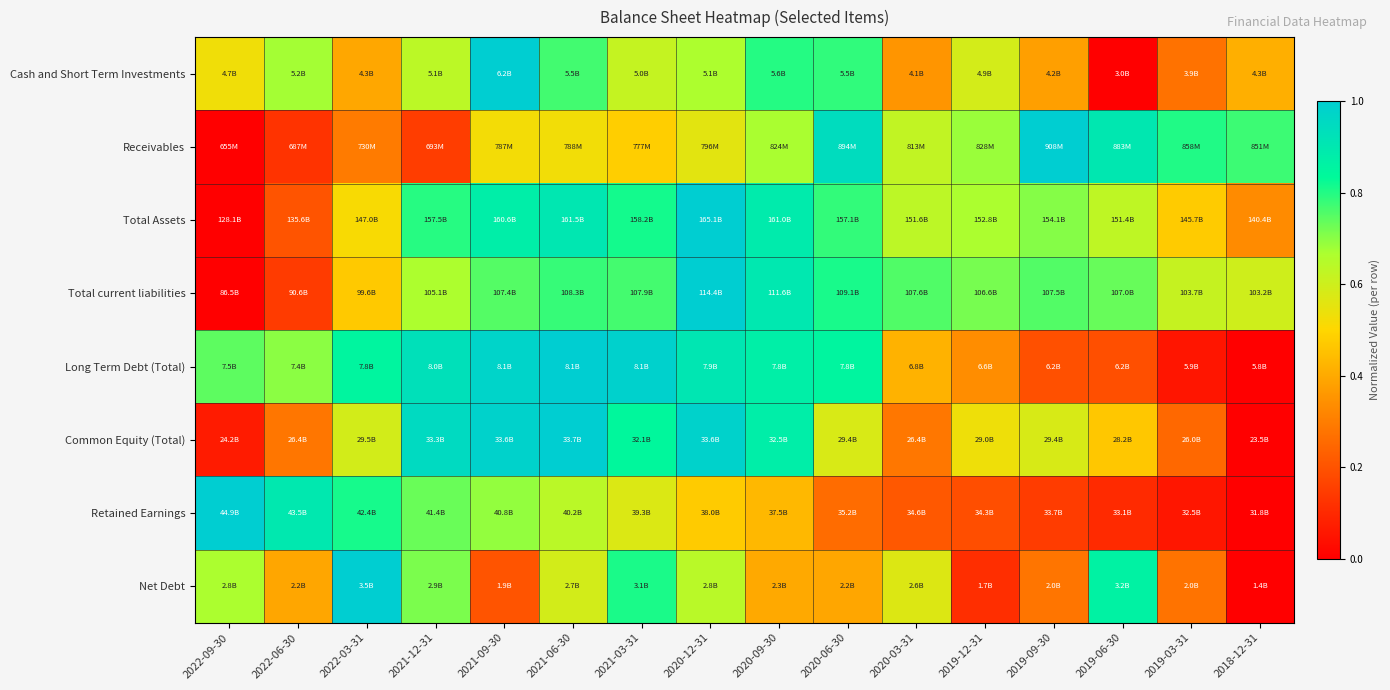

Reading left to right, list all the values displayed in this chart.

Cash and Short Term Investments: 2022-09-30=0.5	2022-06-30=0.7	2022-03-31=0.4	2021-12-31=0.6	2021-09-30=1.0	2021-06-30=0.8	2021-03-31=0.6	2020-12-31=0.7	2020-09-30=0.8	2020-06-30=0.8	2020-03-31=0.4	2019-12-31=0.6	2019-09-30=0.4	2019-06-30=0.0	2019-03-31=0.3	2018-12-31=0.4
Receivables: 2022-09-30=0.0	2022-06-30=0.1	2022-03-31=0.3	2021-12-31=0.2	2021-09-30=0.5	2021-06-30=0.5	2021-03-31=0.5	2020-12-31=0.6	2020-09-30=0.7	2020-06-30=0.9	2020-03-31=0.6	2019-12-31=0.7	2019-09-30=1.0	2019-06-30=0.9	2019-03-31=0.8	2018-12-31=0.8
Total Assets: 2022-09-30=0.0	2022-06-30=0.2	2022-03-31=0.5	2021-12-31=0.8	2021-09-30=0.9	2021-06-30=0.9	2021-03-31=0.8	2020-12-31=1.0	2020-09-30=0.9	2020-06-30=0.8	2020-03-31=0.6	2019-12-31=0.7	2019-09-30=0.7	2019-06-30=0.6	2019-03-31=0.5	2018-12-31=0.3
Total current liabilities: 2022-09-30=0.0	2022-06-30=0.1	2022-03-31=0.5	2021-12-31=0.7	2021-09-30=0.8	2021-06-30=0.8	2021-03-31=0.8	2020-12-31=1.0	2020-09-30=0.9	2020-06-30=0.8	2020-03-31=0.8	2019-12-31=0.7	2019-09-30=0.8	2019-06-30=0.7	2019-03-31=0.6	2018-12-31=0.6
Long Term Debt (Total): 2022-09-30=0.7	2022-06-30=0.7	2022-03-31=0.8	2021-12-31=0.9	2021-09-30=1.0	2021-06-30=1.0	2021-03-31=1.0	2020-12-31=0.9	2020-09-30=0.9	2020-06-30=0.9	2020-03-31=0.4	2019-12-31=0.3	2019-09-30=0.2	2019-06-30=0.2	2019-03-31=0.1	2018-12-31=0.0
Common Equity (Total): 2022-09-30=0.1	2022-06-30=0.3	2022-03-31=0.6	2021-12-31=1.0	2021-09-30=1.0	2021-06-30=1.0	2021-03-31=0.8	2020-12-31=1.0	2020-09-30=0.9	2020-06-30=0.6	2020-03-31=0.3	2019-12-31=0.5	2019-09-30=0.6	2019-06-30=0.5	2019-03-31=0.3	2018-12-31=0.0
Retained Earnings: 2022-09-30=1.0	2022-06-30=0.9	2022-03-31=0.8	2021-12-31=0.7	2021-09-30=0.7	2021-06-30=0.6	2021-03-31=0.6	2020-12-31=0.5	2020-09-30=0.4	2020-06-30=0.3	2020-03-31=0.2	2019-12-31=0.2	2019-09-30=0.1	2019-06-30=0.1	2019-03-31=0.1	2018-12-31=0.0
Net Debt: 2022-09-30=0.7	2022-06-30=0.4	2022-03-31=1.0	2021-12-31=0.7	2021-09-30=0.2	2021-06-30=0.6	2021-03-31=0.8	2020-12-31=0.6	2020-09-30=0.4	2020-06-30=0.4	2020-03-31=0.6	2019-12-31=0.1	2019-09-30=0.3	2019-06-30=0.9	2019-03-31=0.3	2018-12-31=0.0